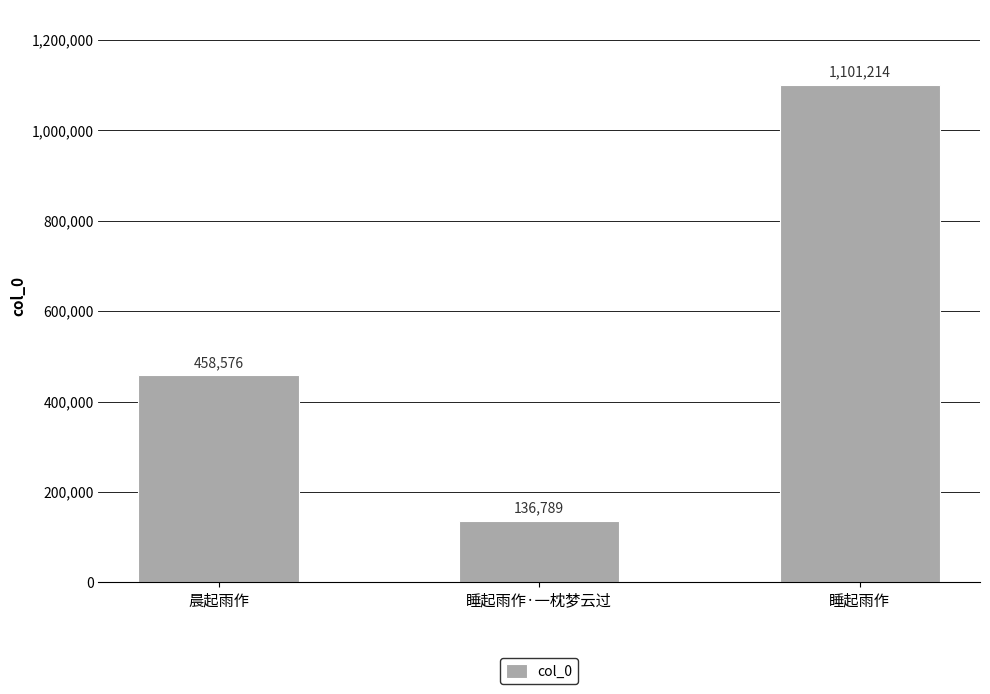

What is the ratio of the value at 晨起雨作 to the value at 睡起雨作·一枕梦云过?

3.4